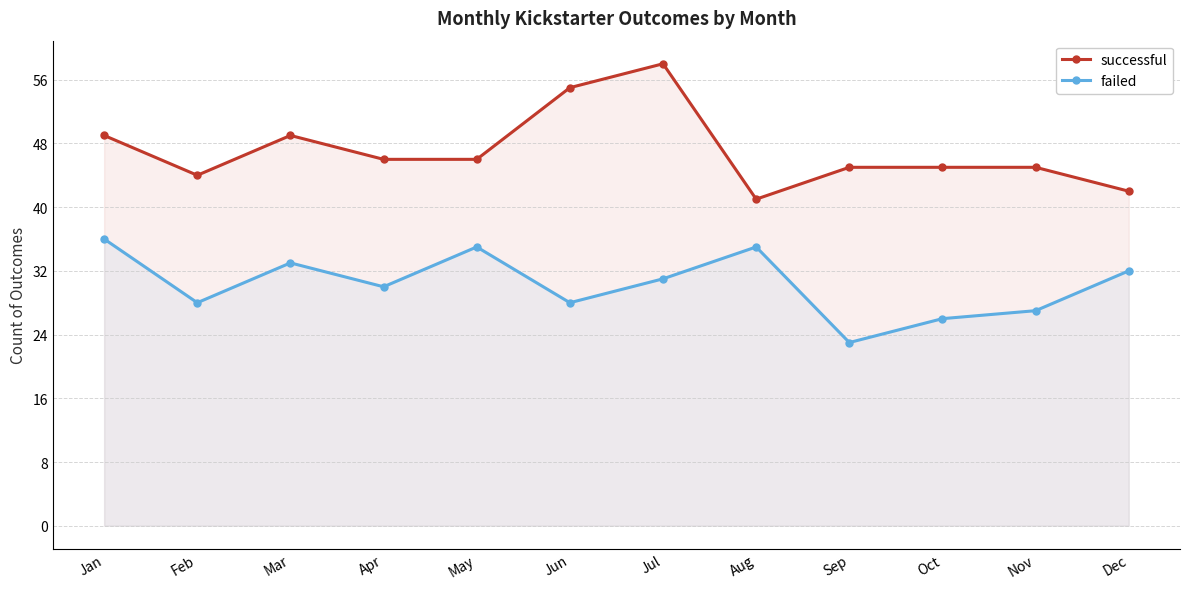

How many data points in successful are less than 46?

6